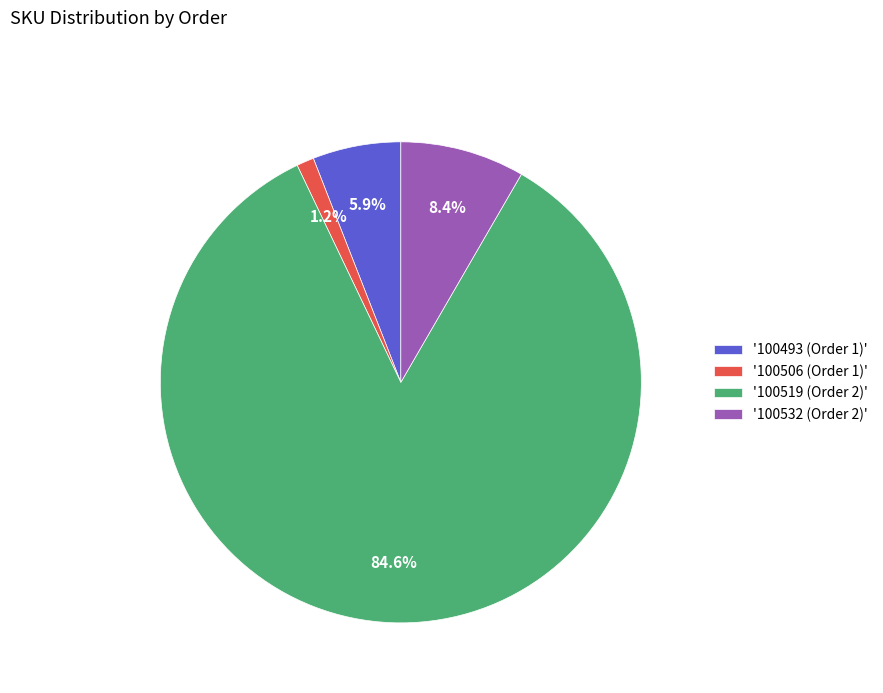

Do '100532 (Order 2)' and '100493 (Order 1)' together represent more than half of the pie?

No